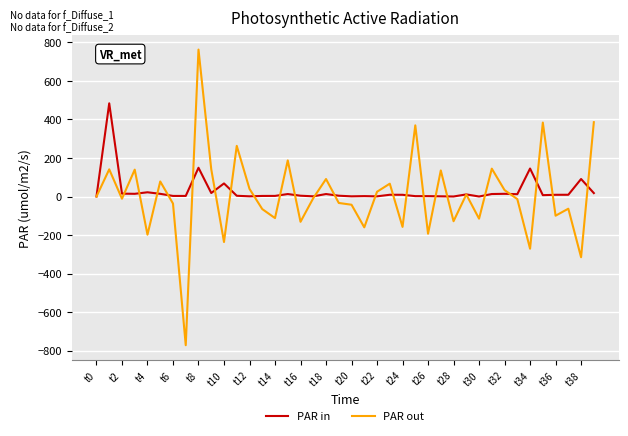

True or false: PAR out has more than 2 points higher than both neighbors.

True